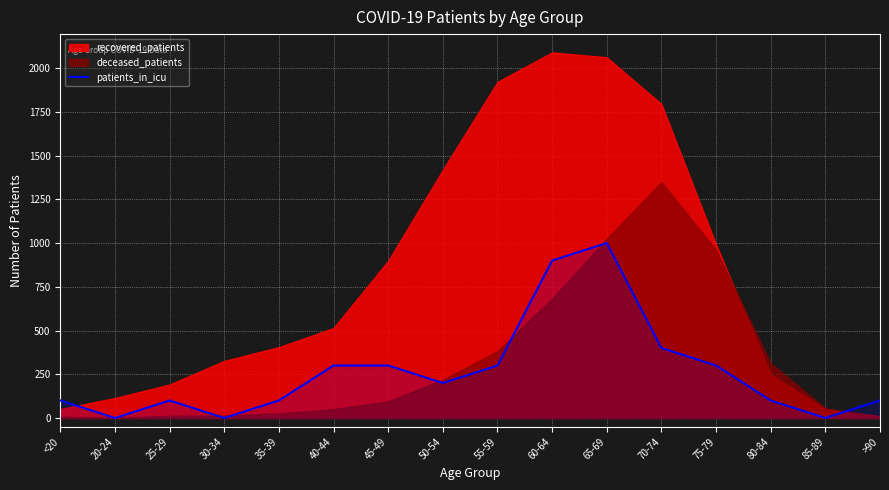

What is the difference between the maximum and minimum values?

1000